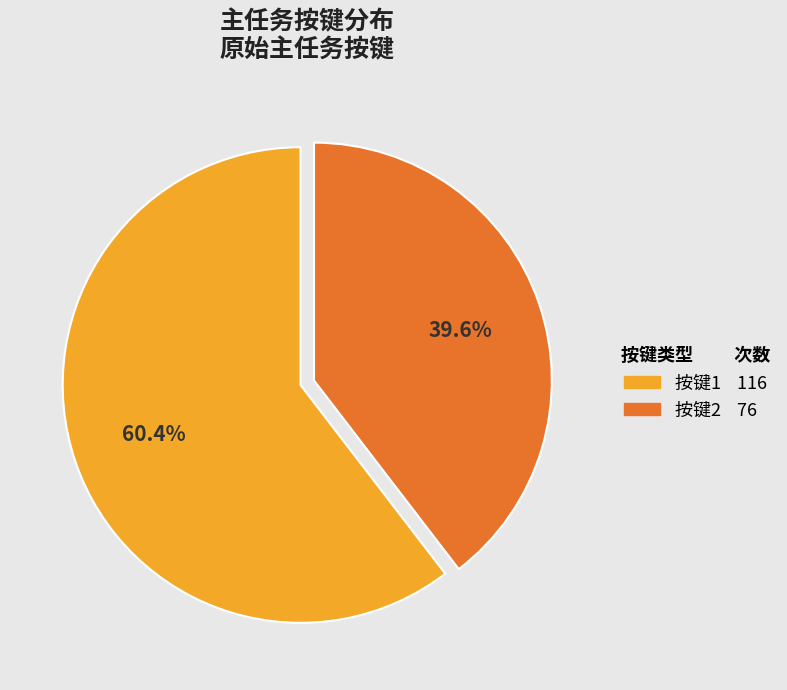

Does any single category account for the majority?

Yes